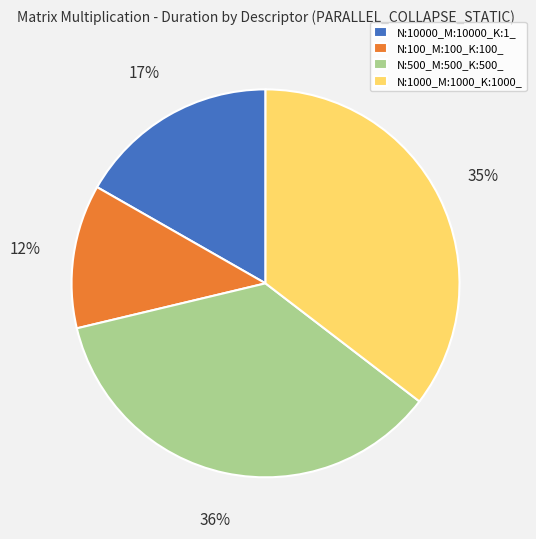

Do N:10000_M:10000_K:1_ and N:100_M:100_K:100_ together represent more than half of the pie?

No